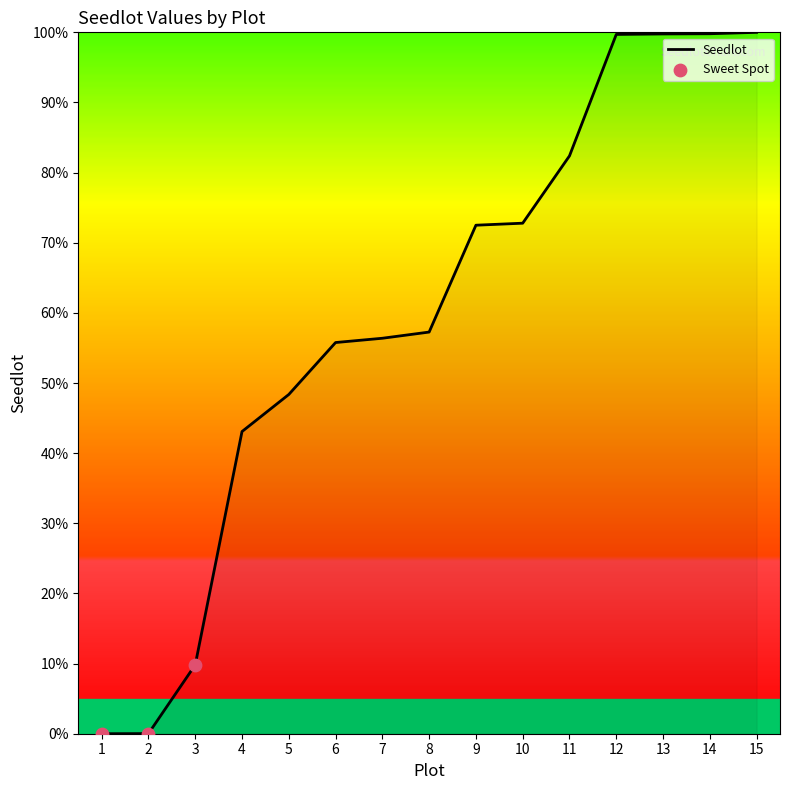

Which has a higher value, 10 or 13?

13